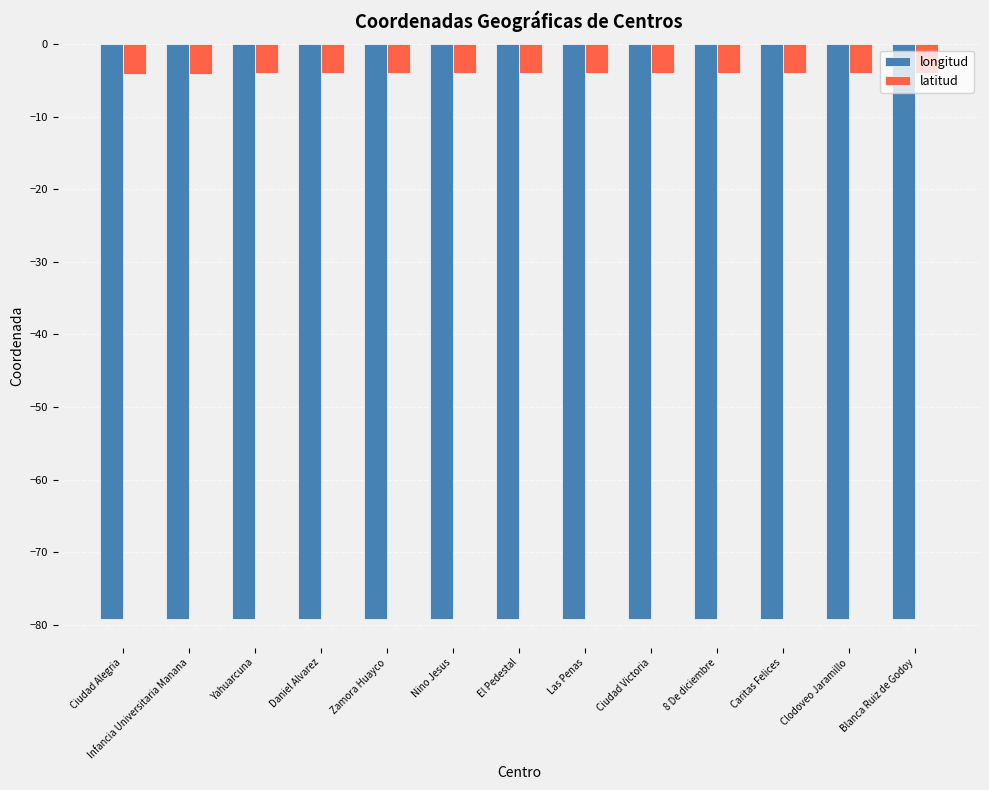

What is the minimum value for longitud?

-79.2